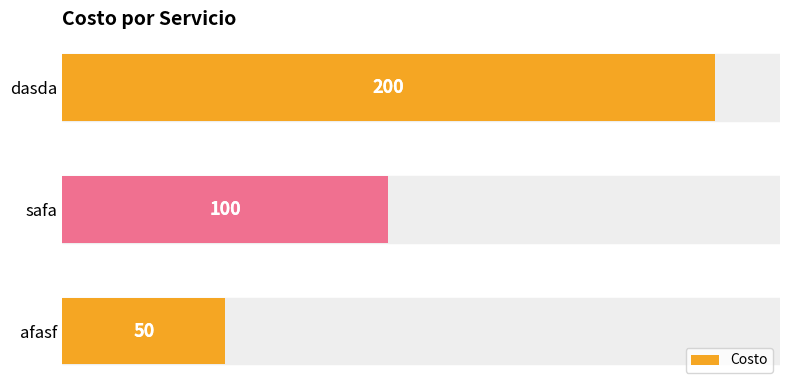

How many data points are above 100?

1